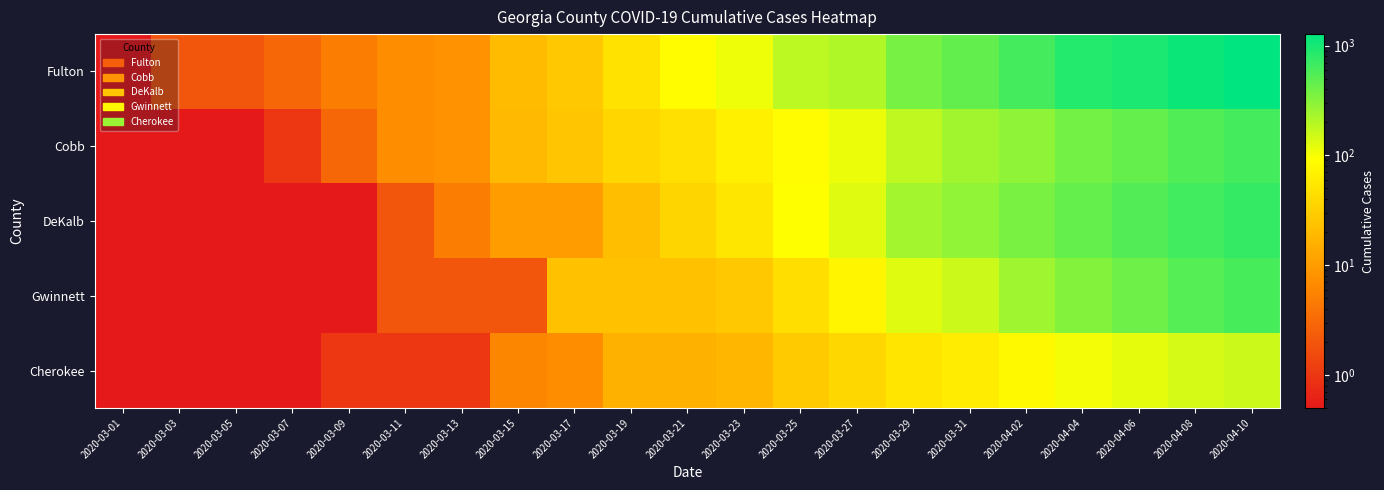

At how many categories does at least one series exceed 327?

7